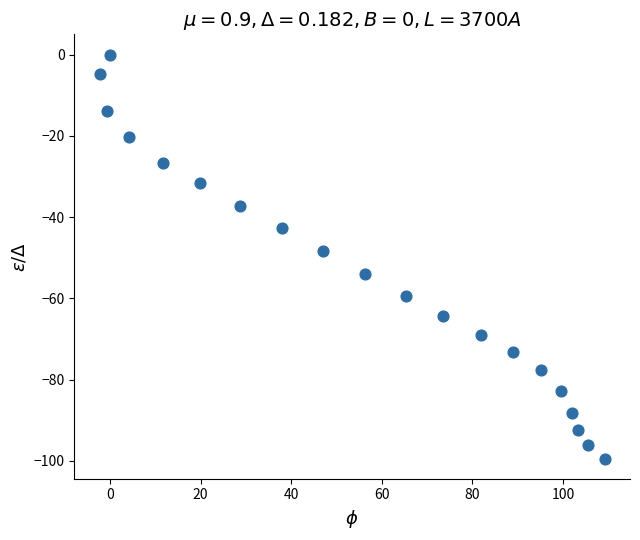

What is the range of Y values (max minus min)?

99.4